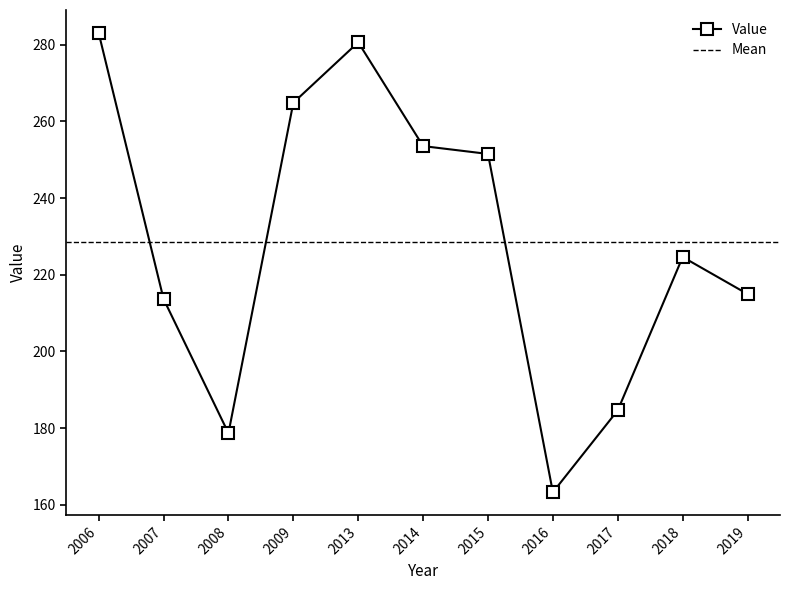

True or false: Value has a value of 224.6 at 2018.

True